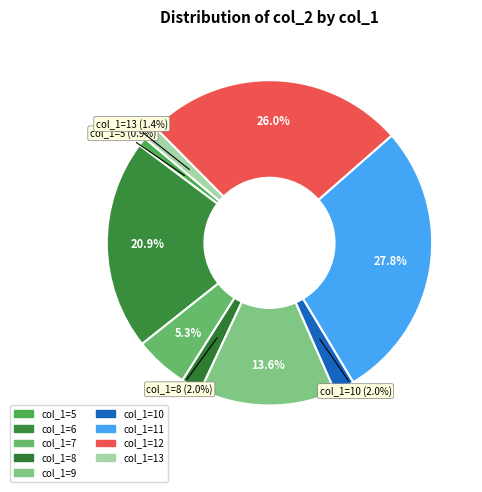

How many slices are in this pie chart?

9